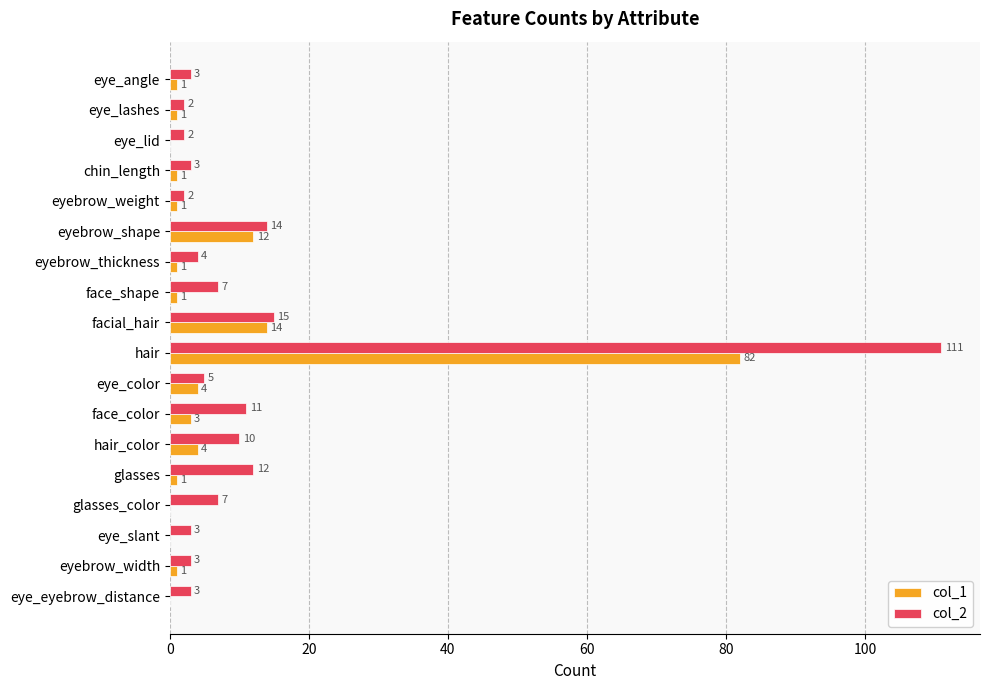

Which category has the highest value in the col_1 series?

hair